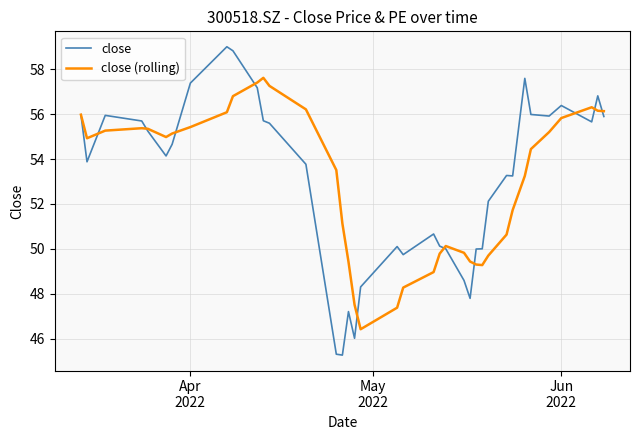

List the series in order of their peak value, lowest first.

close (rolling), close